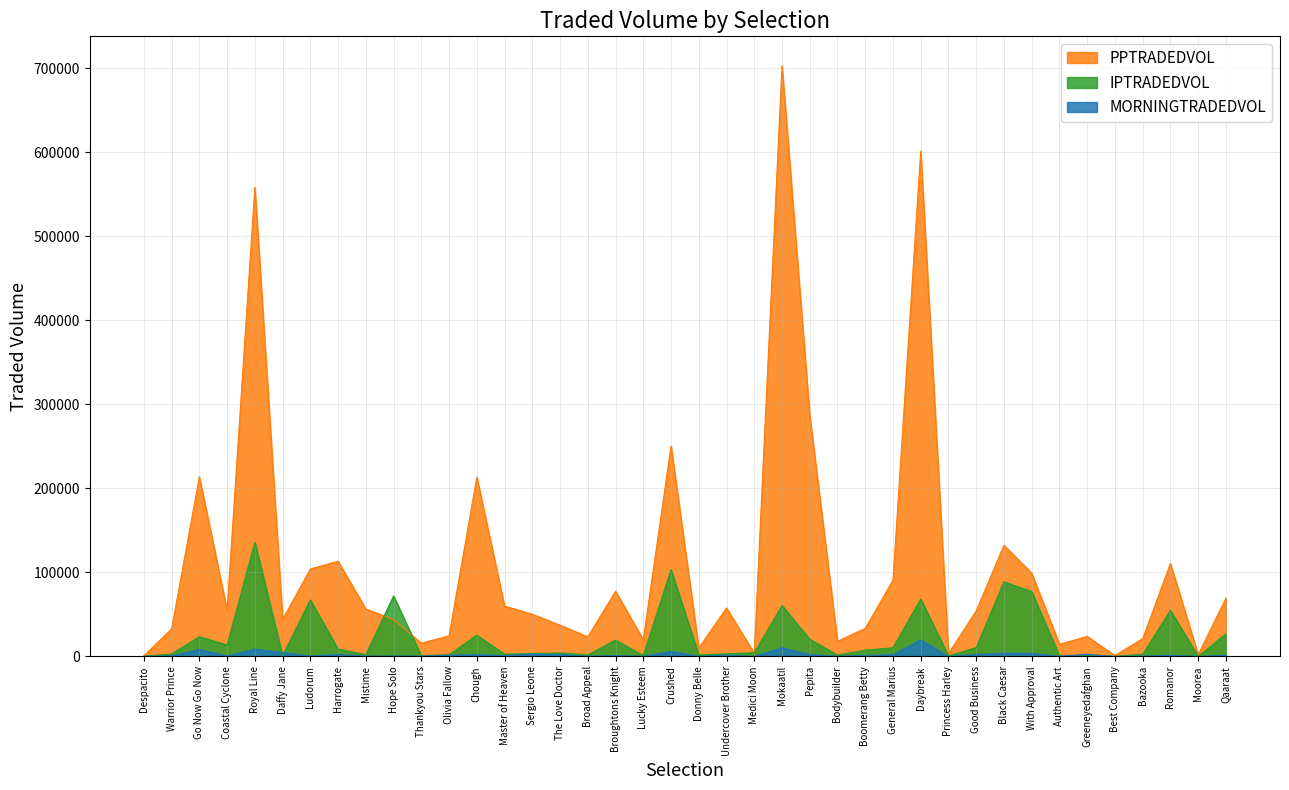

Reading left to right, what are all the values shown in this chart?

MORNINGTRADEDVOL: 103.1	615.6	8412.7	700.8	8647.3	4704.2	558.3	2328.2	367.4	597.8	483.4	1455.8	2218.1	1044.5	2831.1	2319.6	216.3	1071.7	175.5	5971.1	174.4	1578.6	111.6	10290.2	2293.8	292.0	1203.0	2239.8	19683.1	88.0	2321.9	3890.1	3561.3	358.2	2495.8	52.4	416.0	1420.2	8.1	1453.8
PPTRADEDVOL: 768.5	32855.8	213839.9	54824.6	558529.2	44151.4	104180.9	113346.7	56520.2	43947.4	15846.3	24624.0	213297.8	60011.5	50281.2	37232.2	23397.2	77570.1	19876.0	250413.9	10024.1	57716.4	3853.5	703009.6	286688.5	17962.1	33496.5	90699.8	601604.1	3475.4	54290.8	132316.7	99113.7	14503.8	23868.9	1092.7	21208.8	110673.0	2078.1	69303.4
IPTRADEDVOL: 337.9	2937.9	23508.6	13613.2	135932.7	859.3	67285.3	8734.7	2113.9	72055.0	930.9	2018.2	25398.2	2747.4	3608.5	4113.6	1861.2	19456.5	1073.4	103461.3	1881.5	3109.4	4398.9	60680.1	20532.4	1605.2	7448.5	10402.7	68361.5	611.2	10558.6	88931.5	77253.4	714.8	810.3	129.2	2602.6	54912.0	183.4	26794.3